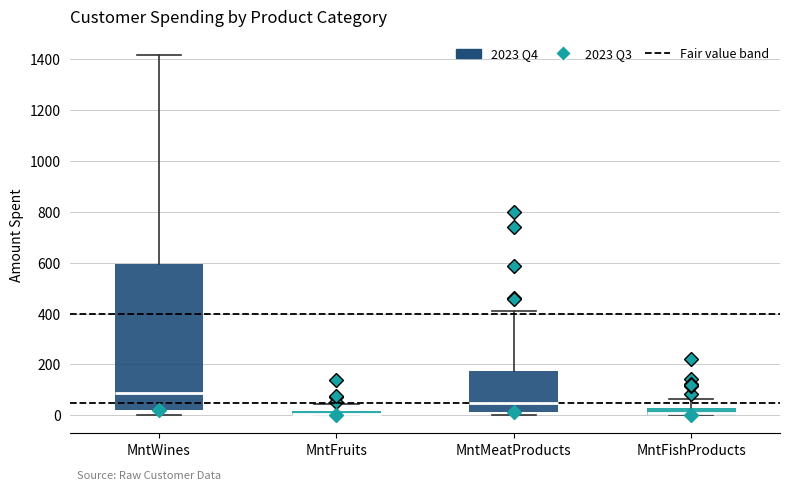

Where does the upper whisker of the box for MntFruits end on the y-axis? The values are not printed on the chart, so give them approximately, as read against the axis.

40